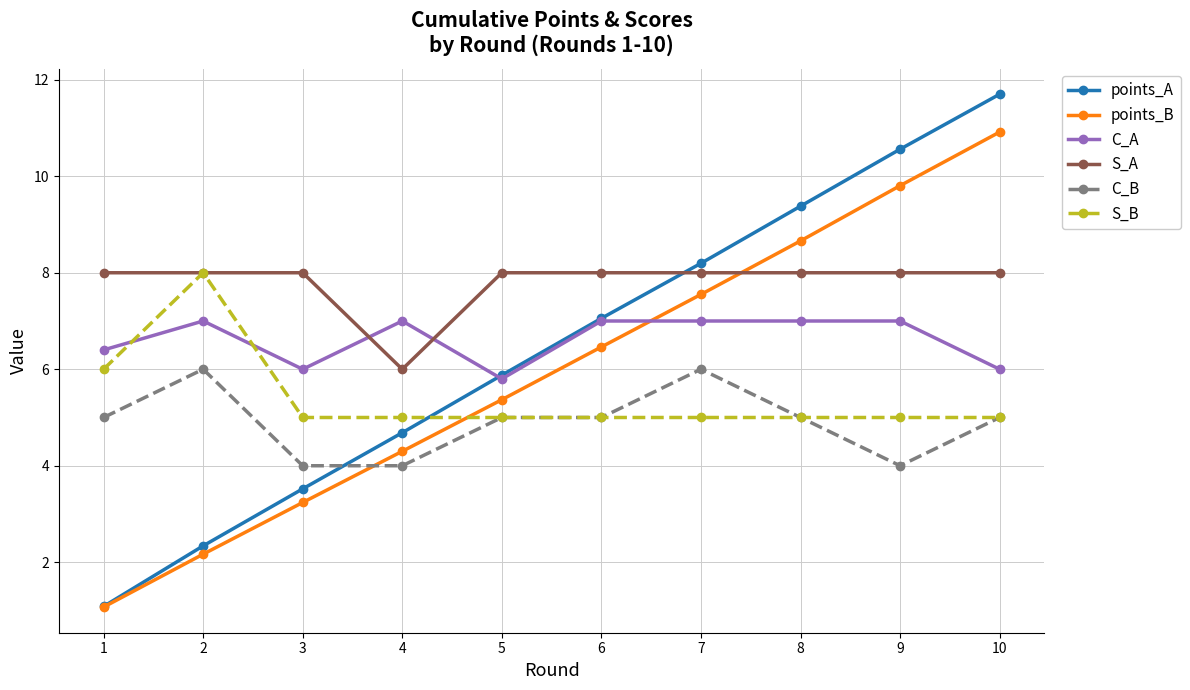

Reading left to right, list all the values displayed in this chart.

points_A: 1.1	2.3	3.5	4.7	5.9	7.1	8.2	9.4	10.6	11.7
points_B: 1.1	2.2	3.2	4.3	5.4	6.5	7.6	8.7	9.8	10.9
C_A: 6.4	7.0	6.0	7.0	5.8	7.0	7.0	7.0	7.0	6.0
S_A: 8.0	8.0	8.0	6.0	8.0	8.0	8.0	8.0	8.0	8.0
C_B: 5.0	6.0	4.0	4.0	5.0	5.0	6.0	5.0	4.0	5.0
S_B: 6.0	8.0	5.0	5.0	5.0	5.0	5.0	5.0	5.0	5.0